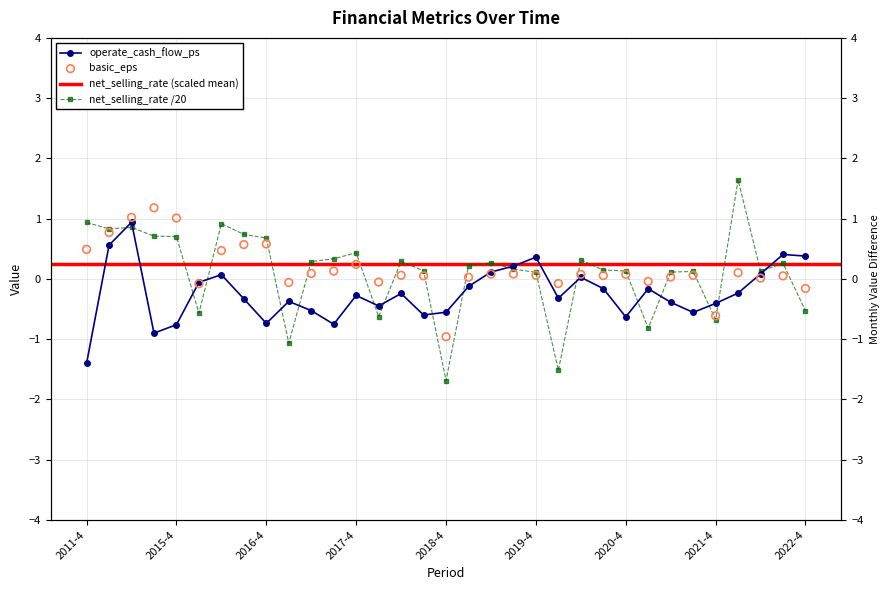

At which category is the sum across all series the highest?

2013-4